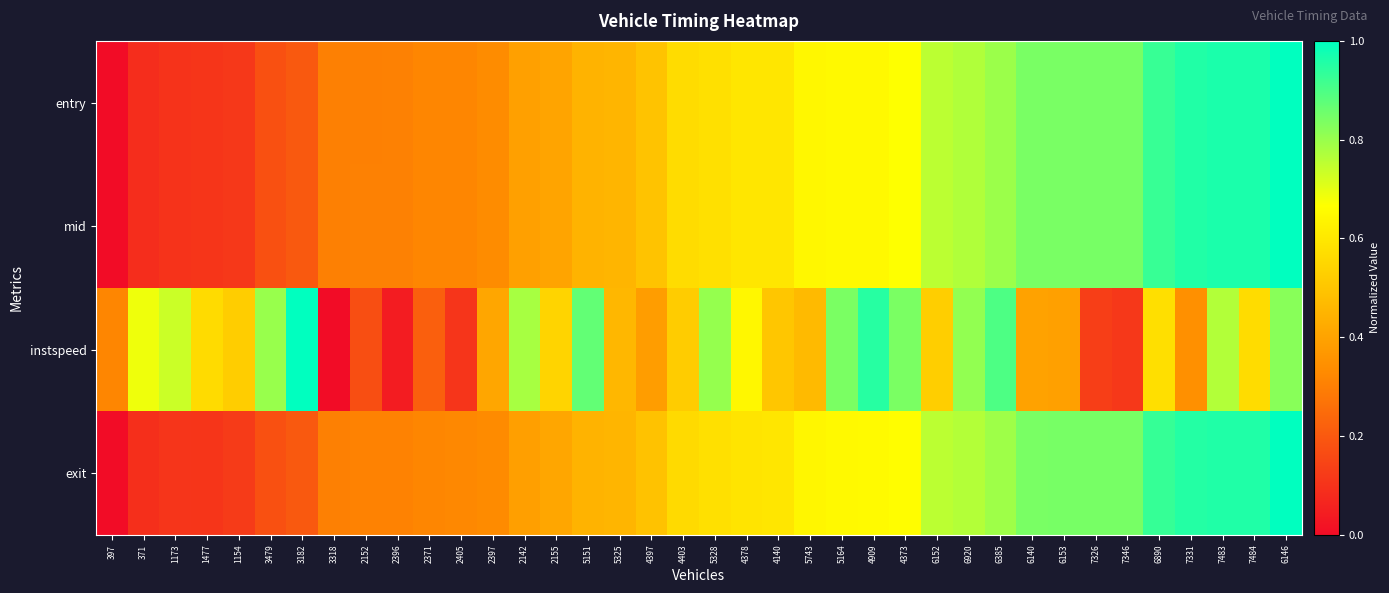

Reading right to left, transcribe all the data shown in this chart.

entry: 6146=1.0	7484=1.0	7483=1.0	7331=1.0	6890=0.9	7346=0.8	7326=0.8	6153=0.8	6140=0.8	6385=0.8	6920=0.8	6152=0.8	4373=0.7	4909=0.7	5164=0.7	5743=0.6	4140=0.6	4378=0.6	5328=0.6	4403=0.6	4397=0.5	5325=0.5	5151=0.4	2155=0.4	2142=0.4	2397=0.3	2405=0.3	2371=0.3	2396=0.3	2152=0.3	3318=0.3	3182=0.2	3479=0.2	1154=0.1	1477=0.1	1173=0.1	371=0.1	397=0.0
mid: 6146=1.0	7484=1.0	7483=1.0	7331=1.0	6890=0.9	7346=0.8	7326=0.8	6153=0.8	6140=0.8	6385=0.8	6920=0.8	6152=0.8	4373=0.7	4909=0.7	5164=0.7	5743=0.6	4140=0.6	4378=0.6	5328=0.6	4403=0.6	4397=0.5	5325=0.5	5151=0.4	2155=0.4	2142=0.4	2397=0.3	2405=0.3	2371=0.3	2396=0.3	2152=0.3	3318=0.3	3182=0.2	3479=0.2	1154=0.1	1477=0.1	1173=0.1	371=0.1	397=0.0
instspeed: 6146=0.8	7484=0.6	7483=0.8	7331=0.3	6890=0.6	7346=0.1	7326=0.1	6153=0.4	6140=0.4	6385=0.9	6920=0.8	6152=0.5	4373=0.8	4909=0.9	5164=0.8	5743=0.5	4140=0.5	4378=0.6	5328=0.8	4403=0.5	4397=0.4	5325=0.5	5151=0.9	2155=0.5	2142=0.8	2397=0.4	2405=0.1	2371=0.2	2396=0.0	2152=0.2	3318=0.0	3182=1.0	3479=0.8	1154=0.5	1477=0.6	1173=0.7	371=0.7	397=0.3
exit: 6146=1.0	7484=1.0	7483=1.0	7331=1.0	6890=0.9	7346=0.8	7326=0.8	6153=0.8	6140=0.8	6385=0.8	6920=0.8	6152=0.8	4373=0.7	4909=0.7	5164=0.6	5743=0.6	4140=0.6	4378=0.6	5328=0.6	4403=0.6	4397=0.5	5325=0.5	5151=0.4	2155=0.4	2142=0.4	2397=0.3	2405=0.3	2371=0.3	2396=0.3	2152=0.3	3318=0.3	3182=0.2	3479=0.2	1154=0.1	1477=0.1	1173=0.1	371=0.1	397=0.0